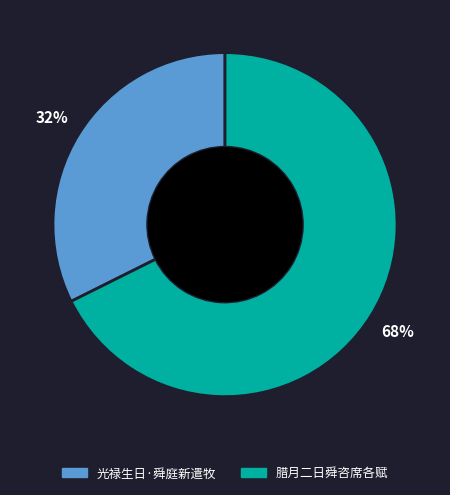

What is the smallest slice in the pie chart?

光禄生日·舜庭新遣牧